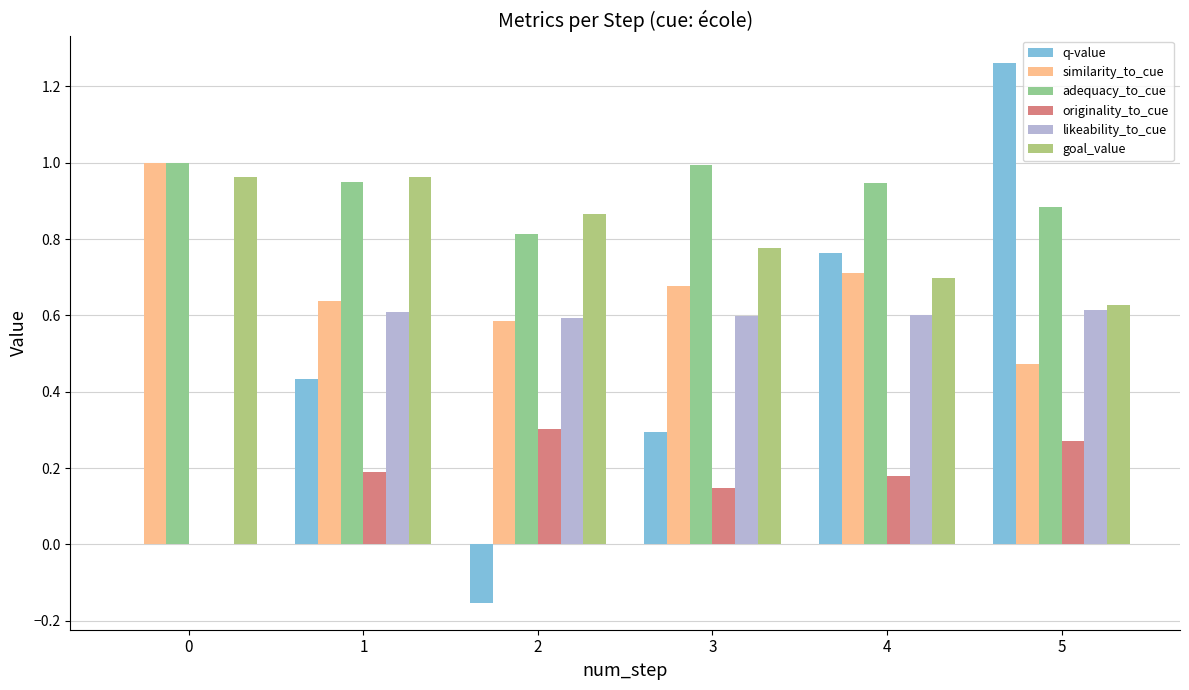

What is the sum of the originality_to_cue values at 2 and 5?

0.6